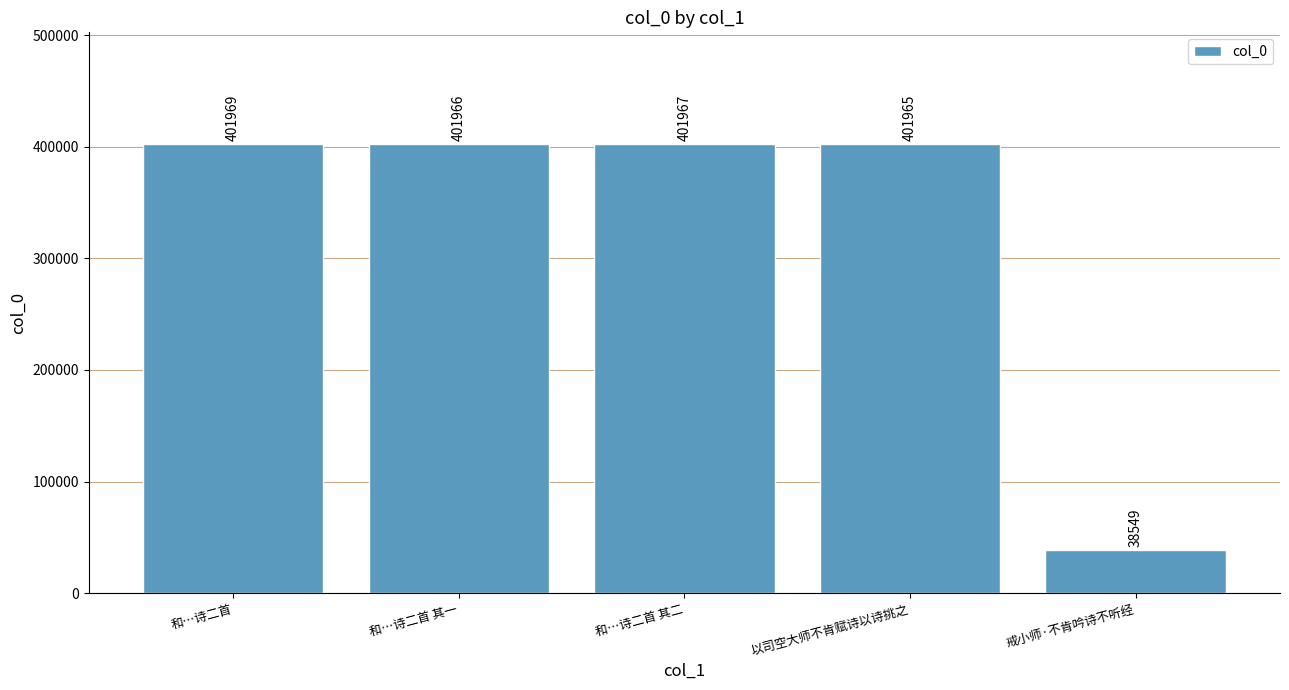

Are the bars grouped side by side (vs. stacked)?

No